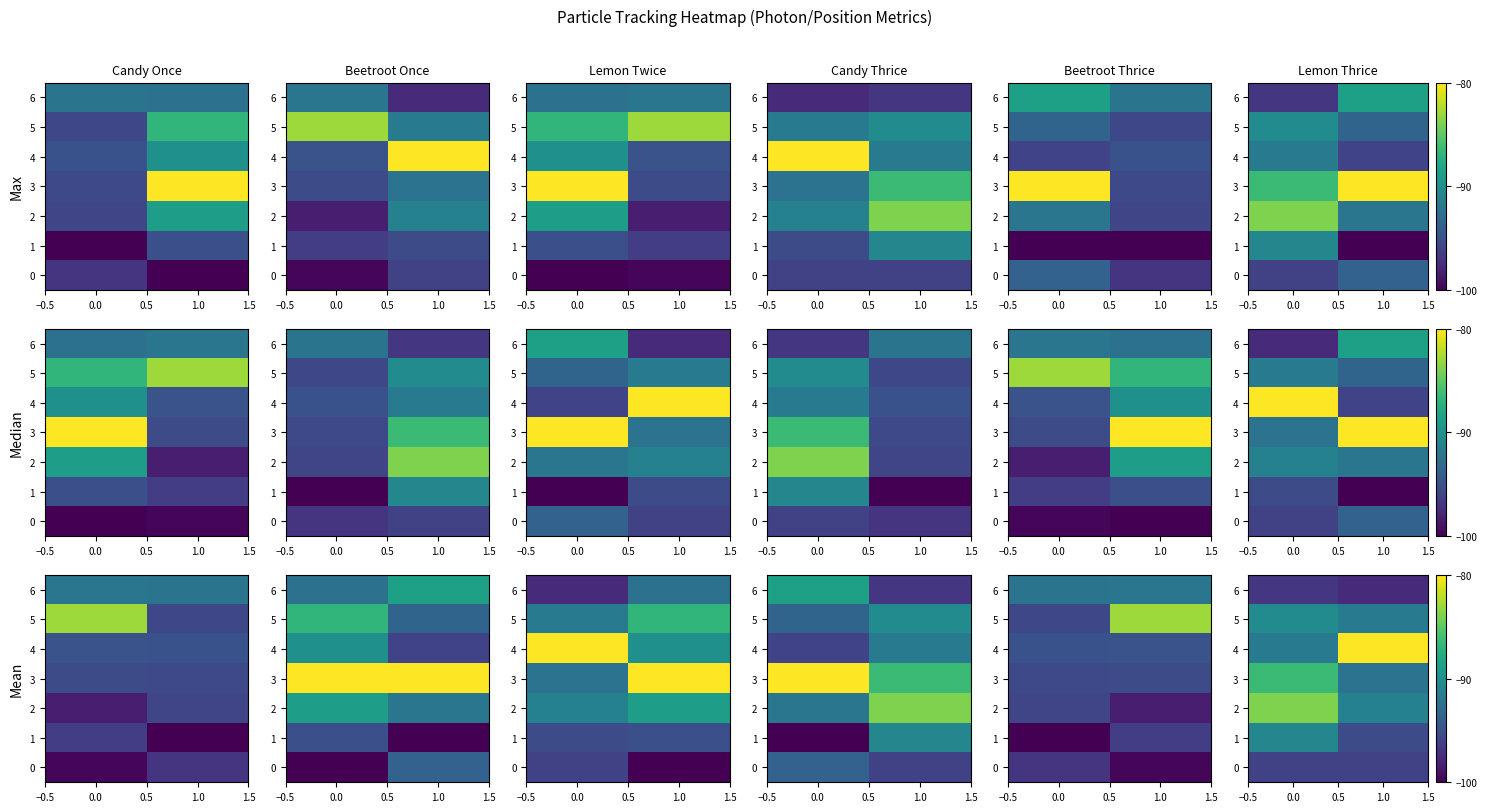

What is the lowest value of the 5 series?

-91.8